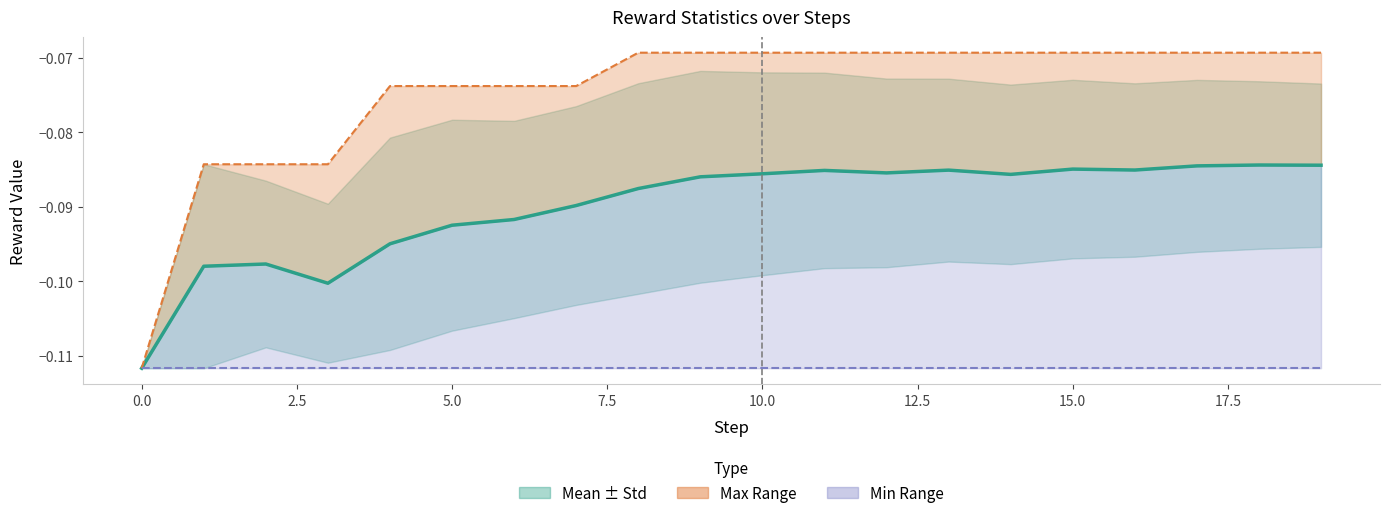

What position from the left is 18?

19